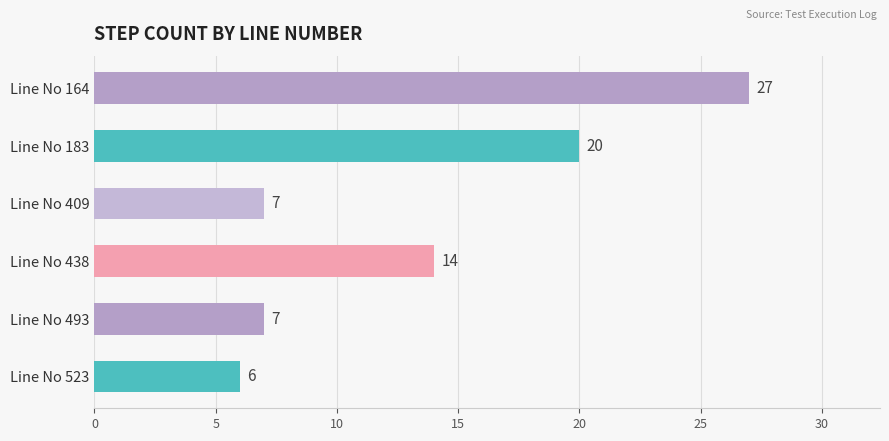

What is the sum of all values?

81